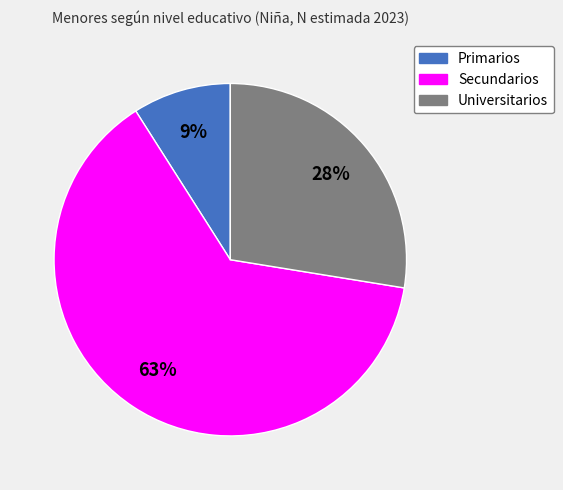

To the nearest percent, what is the average slice percentage?

33%